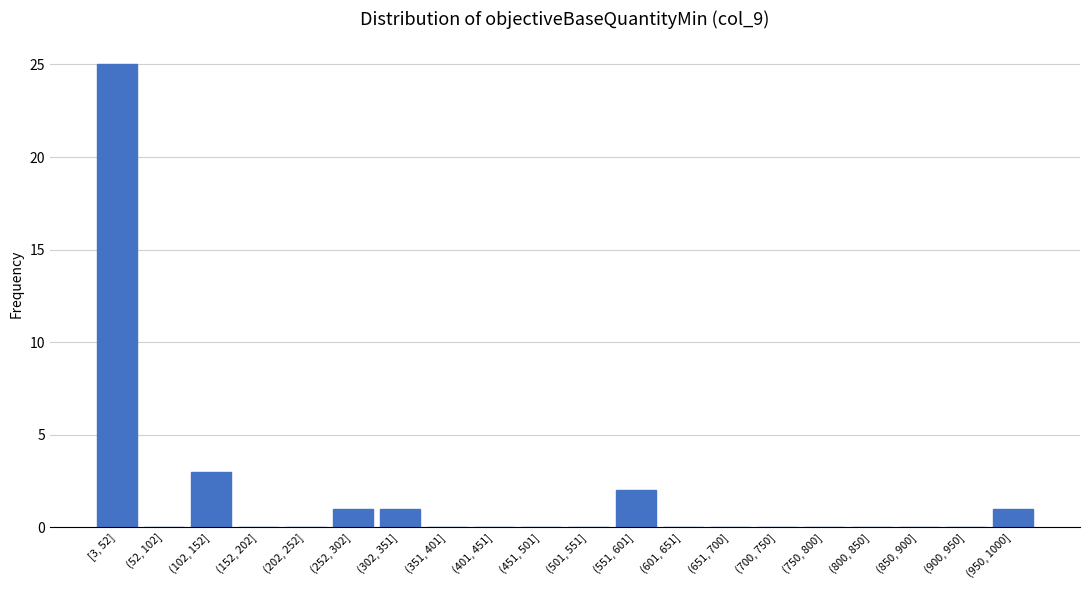

Reading left to right, list all the values displayed in this chart.

[3, 52]=25	(52, 102]=0	(102, 152]=3	(152, 202]=0	(202, 252]=0	(252, 302]=1	(302, 351]=1	(351, 401]=0	(401, 451]=0	(451, 501]=0	(501, 551]=0	(551, 601]=2	(601, 651]=0	(651, 700]=0	(700, 750]=0	(750, 800]=0	(800, 850]=0	(850, 900]=0	(900, 950]=0	(950, 1000]=1